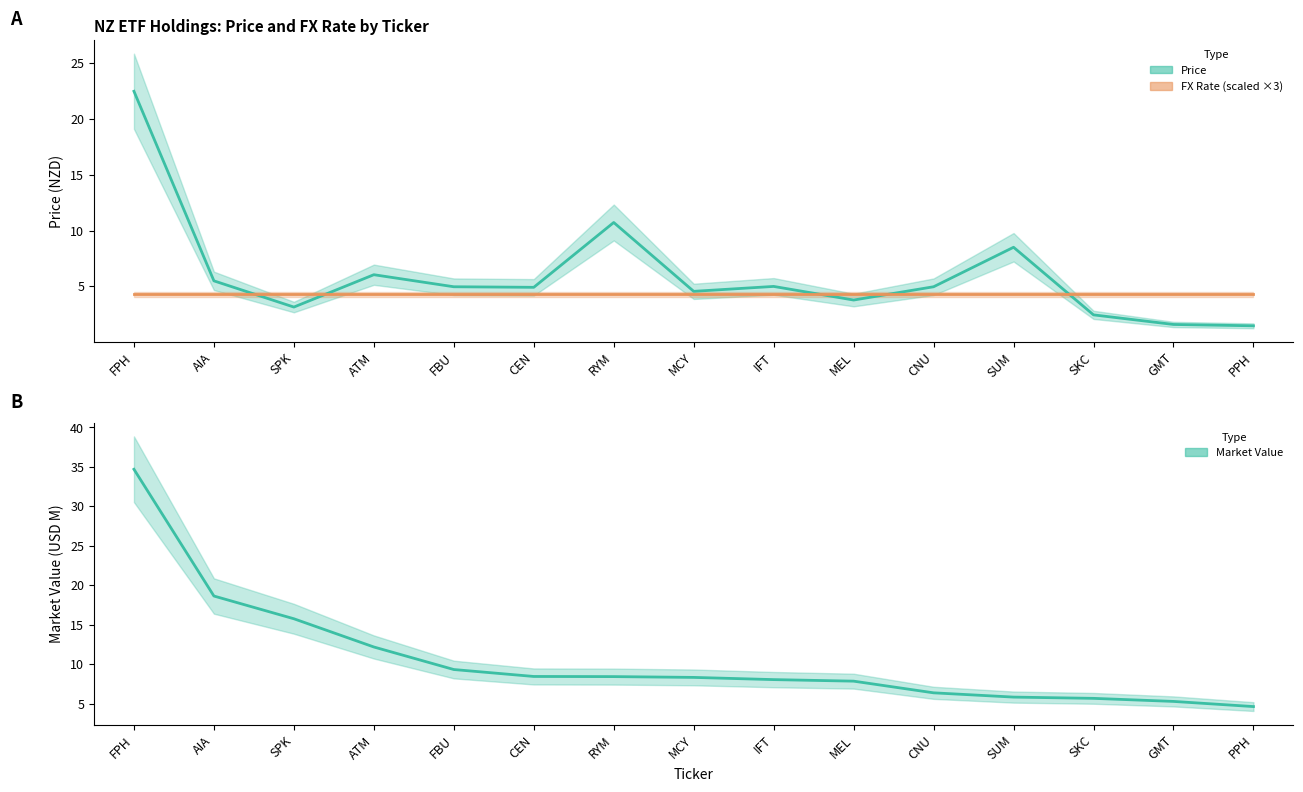

At which category does the chart reach its peak across all series?

FPH